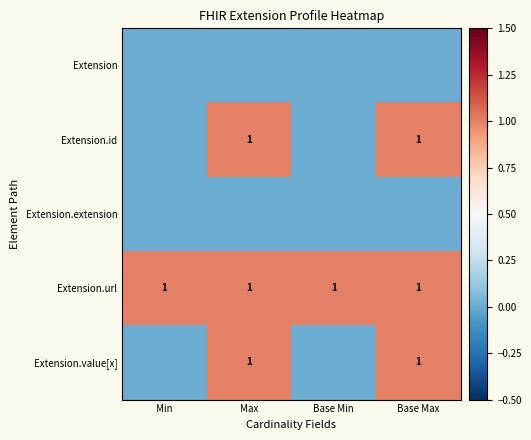

The Extension.value[x] series shows 4 at Max. True or false?

True